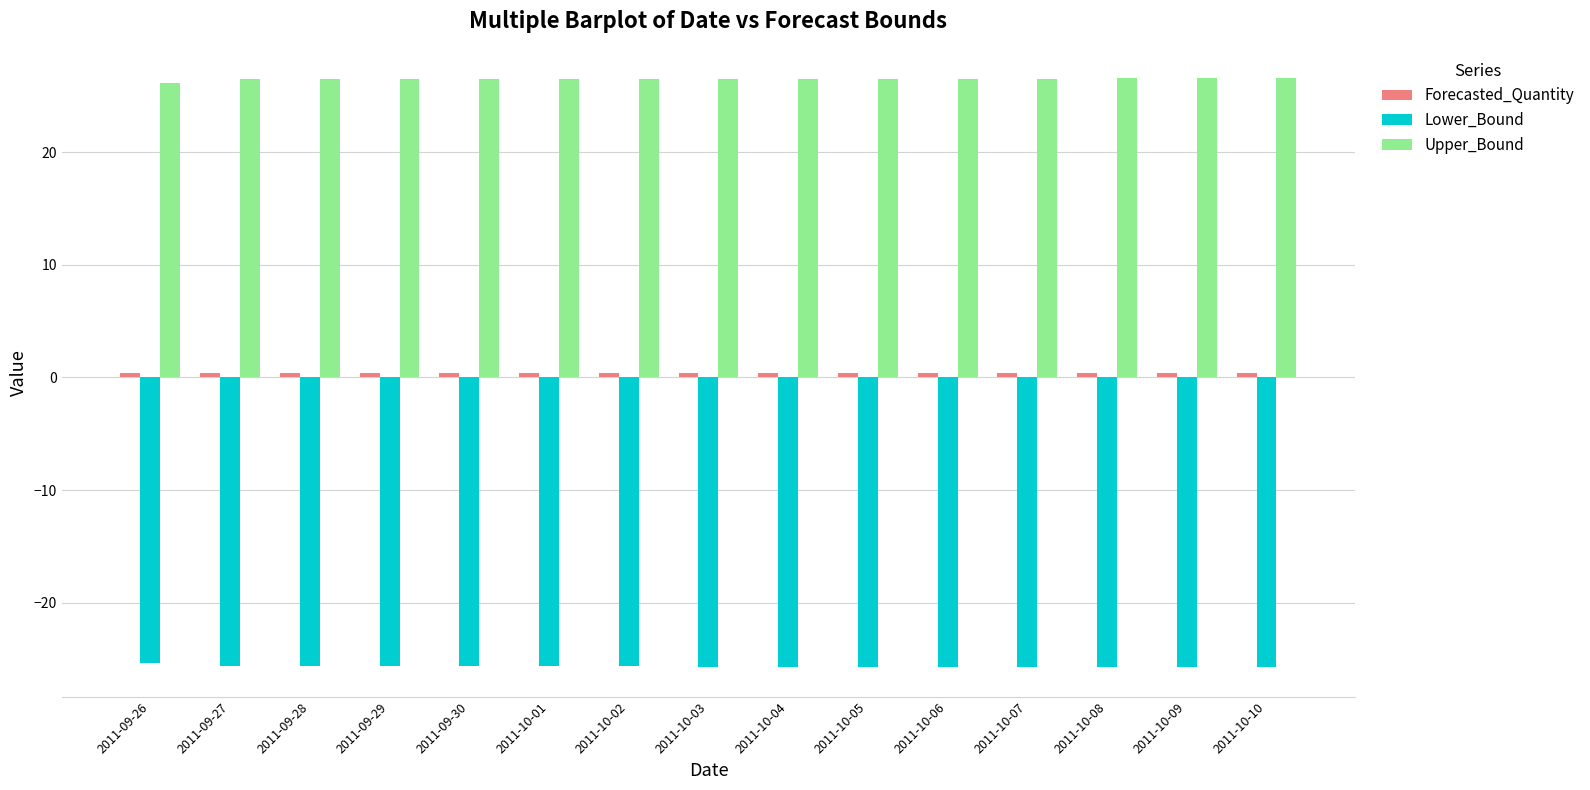

What is the maximum value shown in the chart?

26.5